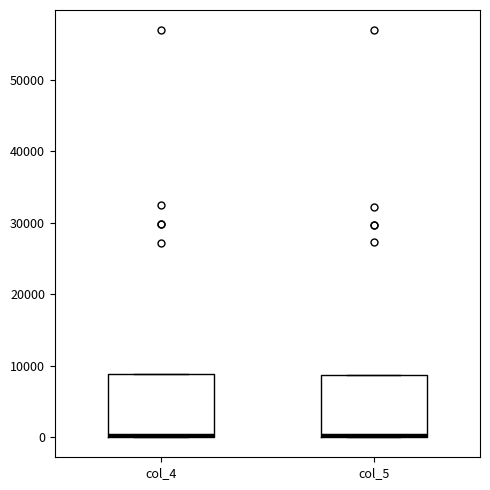

Reading left to right, transcribe this box plot: for each box, give where its median line is, the range the box spans, and where its two whiskers end, as read against the y-axis. The values are not printed on the chart, so give them approximately, as read against the axis.

col_4: median 0, box 0 to 9000, whiskers 0 to 9000
col_5: median 0 (drawn on the box's lower edge), box 0 to 9000, whiskers 0 to 9000